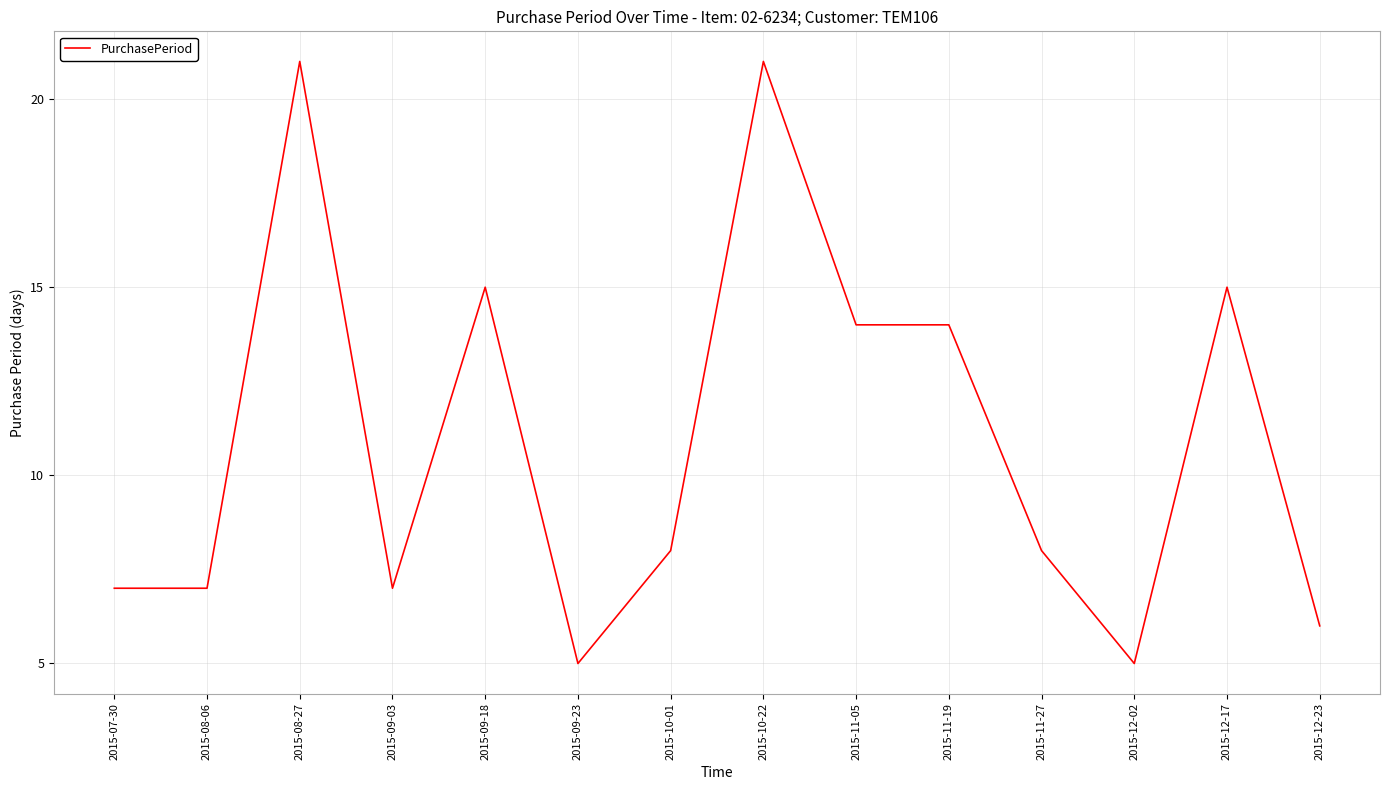

Does the chart have visible grid lines?

Yes